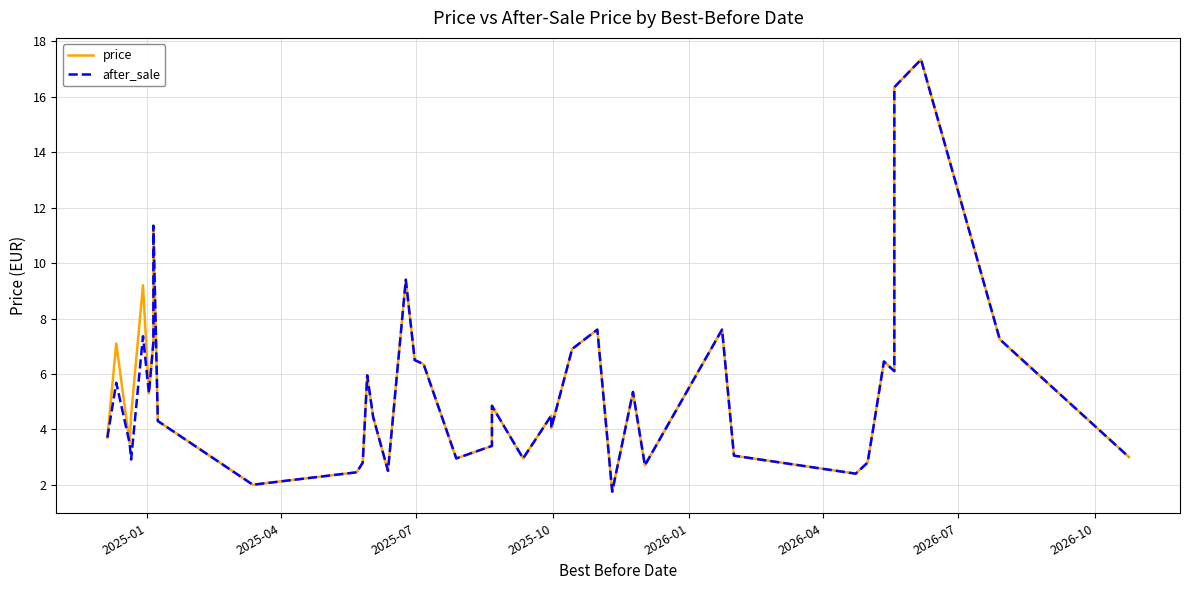

What is the difference between the second highest and second lowest values in the after_sale series?

14.4